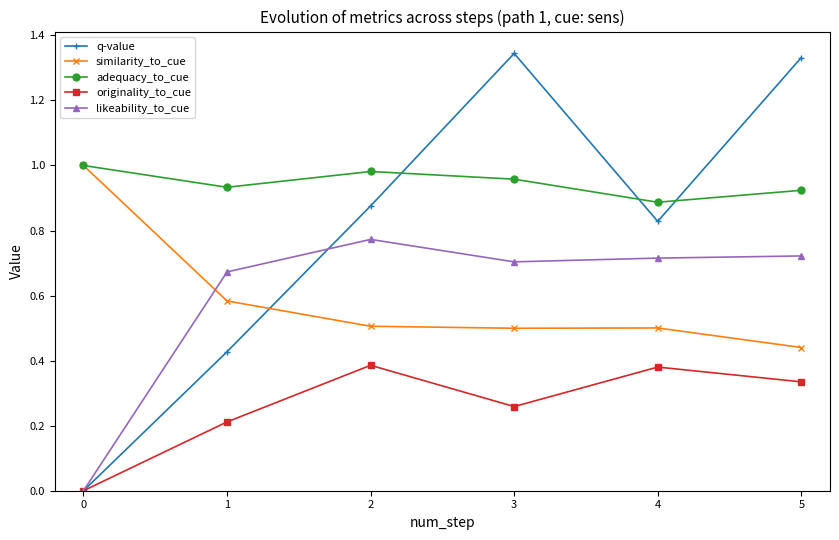

What are all the series names shown in the legend?

q-value, similarity_to_cue, adequacy_to_cue, originality_to_cue, likeability_to_cue